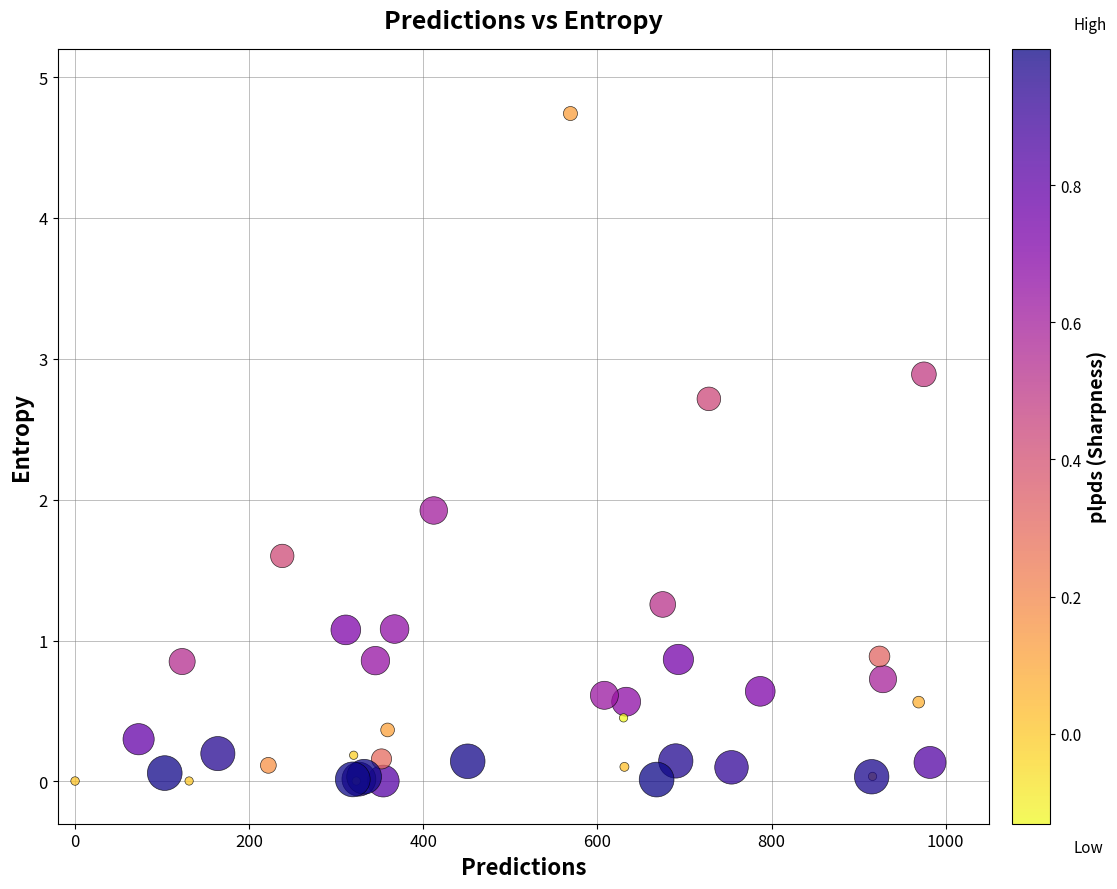

What Y value in the scatter plot is closest to 2?

1.9